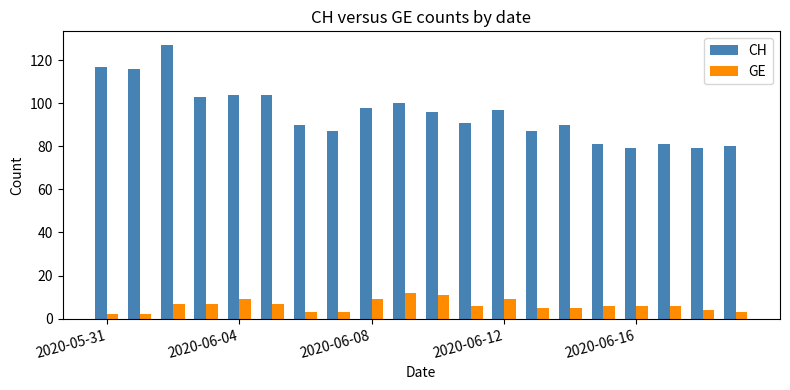

What is the value of the GE bar at the 16th from the left?

6